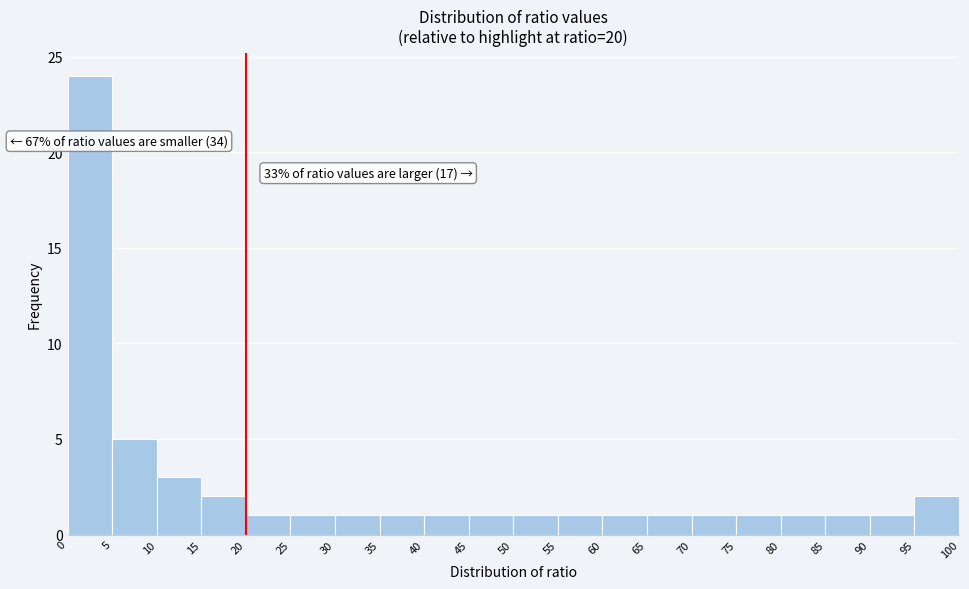

Over which range of the x-axis is the bar tallest?

0 to 5